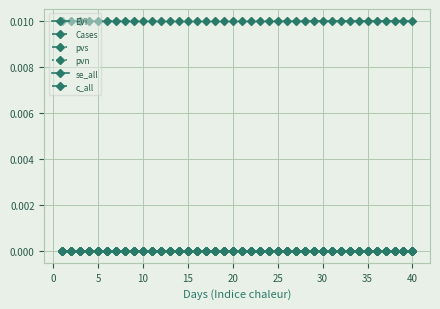

List the series in order of their peak value, highest first.

c_all, EVI, Cases, pvs, pvn, se_all